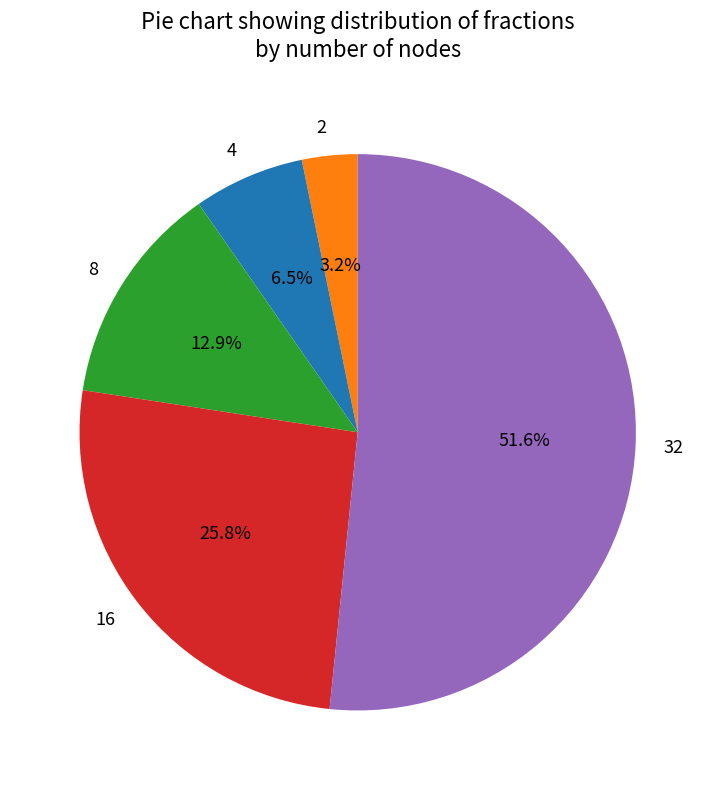

Is the sum of 2 and 32 greater than half?

Yes